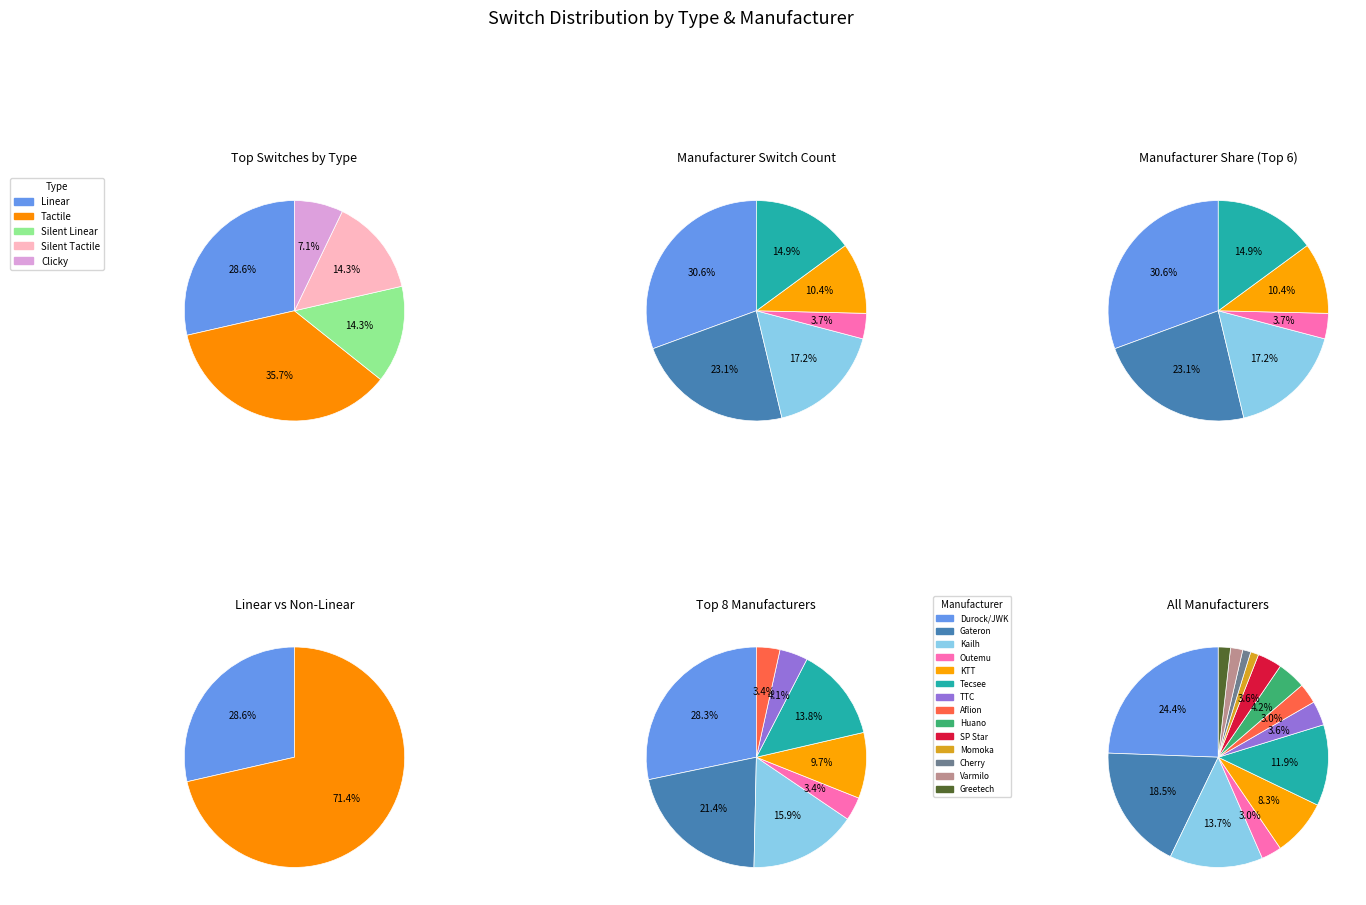

How many segments does this pie chart have?

5